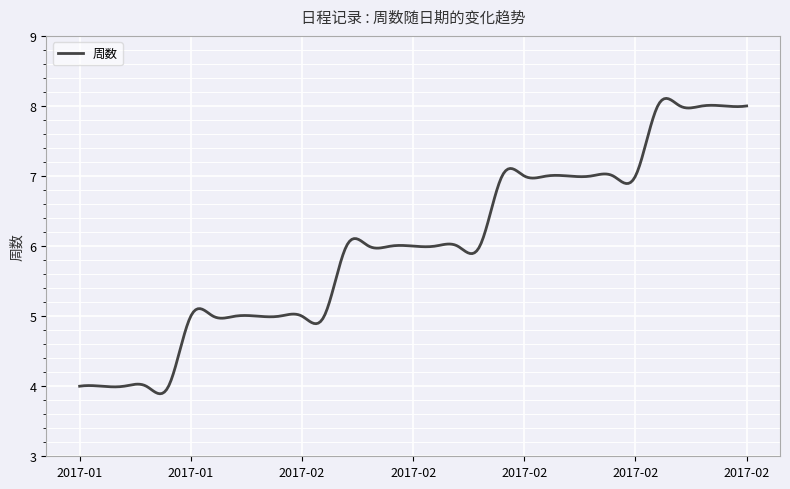

True or false: the data has more than 0 interior local peaks.

True